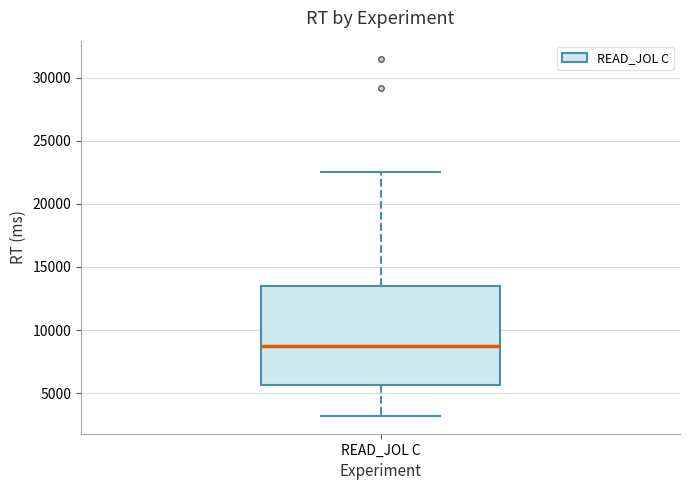

Where does the upper whisker of the box for READ_JOL C end on the y-axis? The values are not printed on the chart, so give them approximately, as read against the axis.

22500